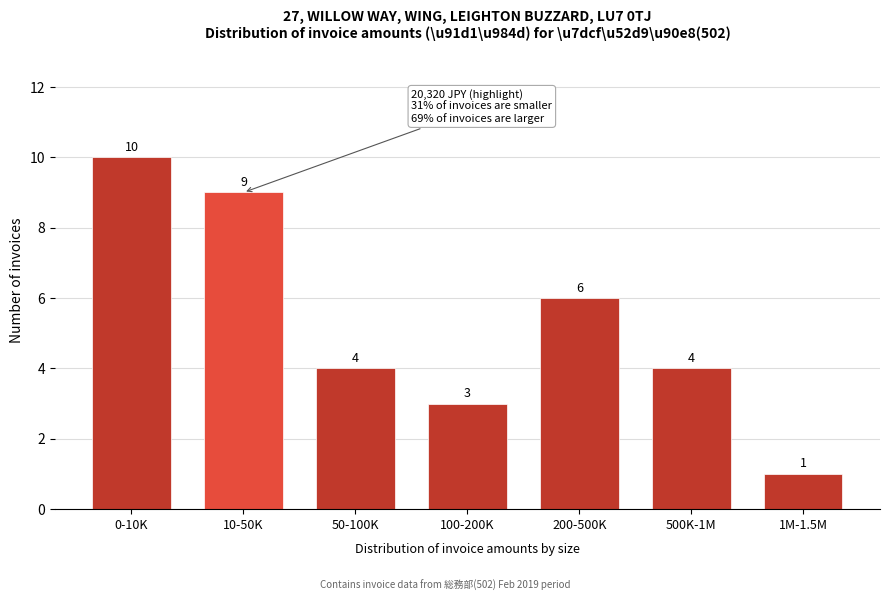

Reading left to right, what are all the values shown in this chart?

10	9	4	3	6	4	1